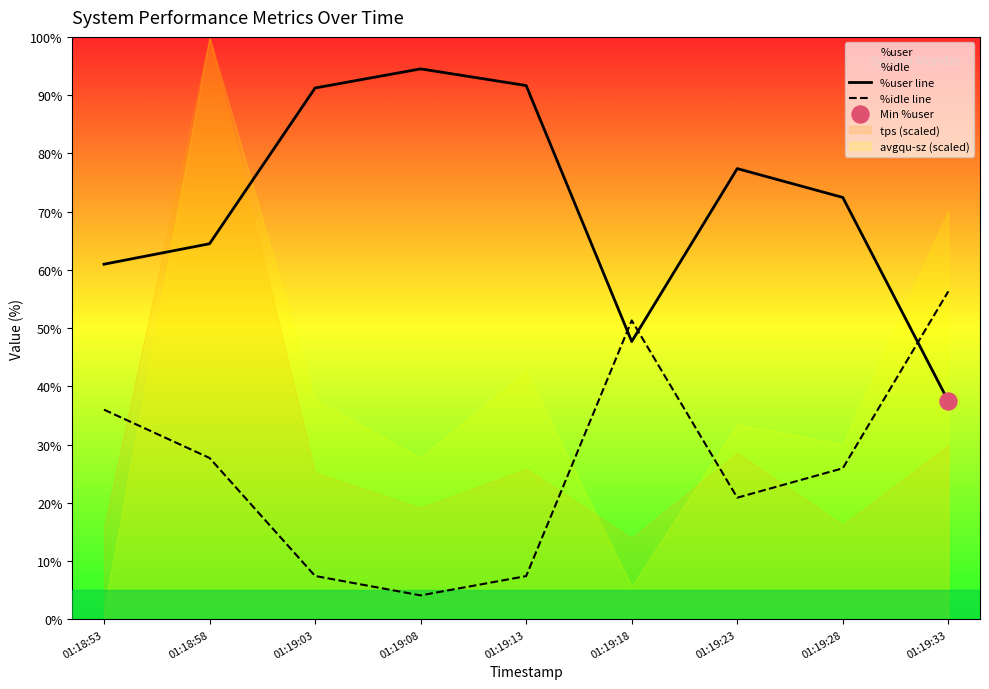

Which series contains the highest Y value?

%user line